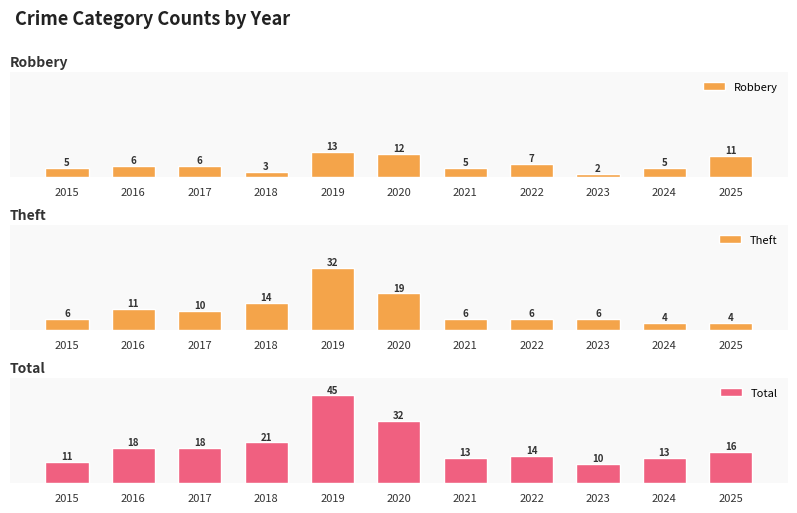

Reading left to right, what are all the values shown in this chart?

Robbery: 5	6	6	3	13	12	5	7	2	5	11
Theft: 6	11	10	14	32	19	6	6	6	4	4
Total: 11	18	18	21	45	32	13	14	10	13	16